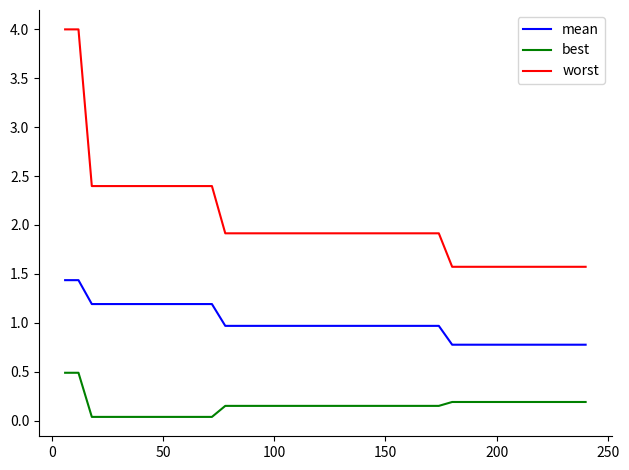

True or false: best and mean intersect in this chart.

False